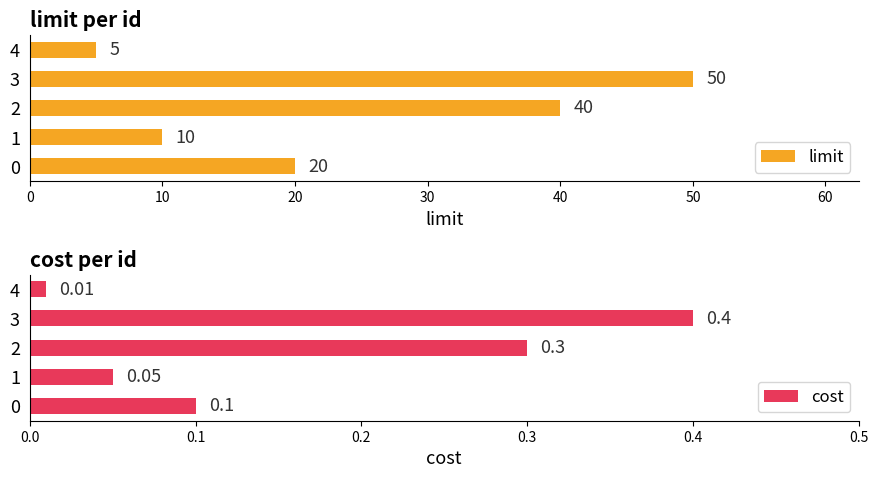

Which series has the largest range (max minus min)?

limit